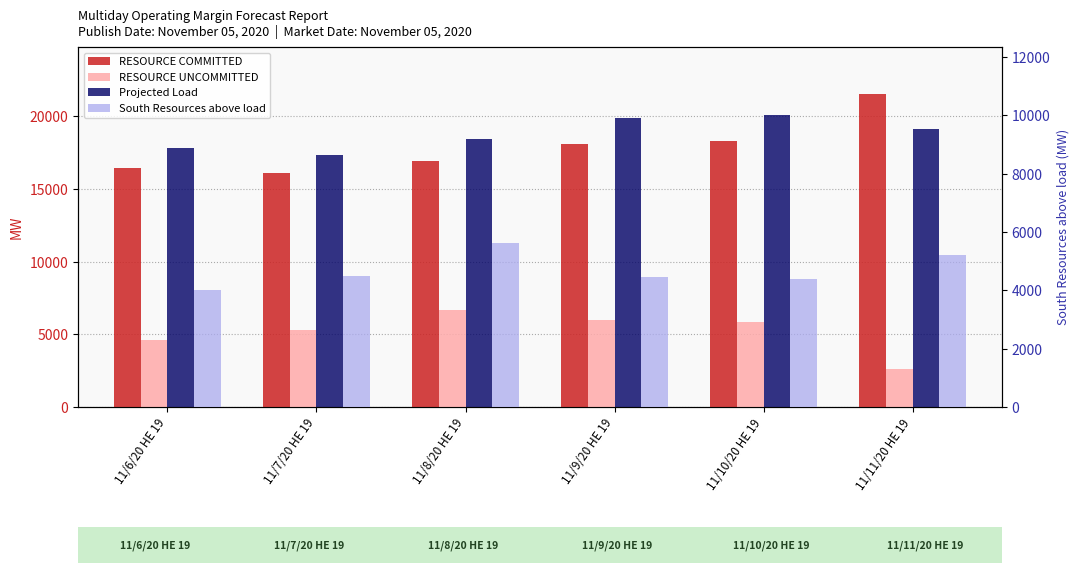

List the labels in order of Projected Load value, smallest first.

11/7/20 HE 19, 11/6/20 HE 19, 11/8/20 HE 19, 11/11/20 HE 19, 11/9/20 HE 19, 11/10/20 HE 19